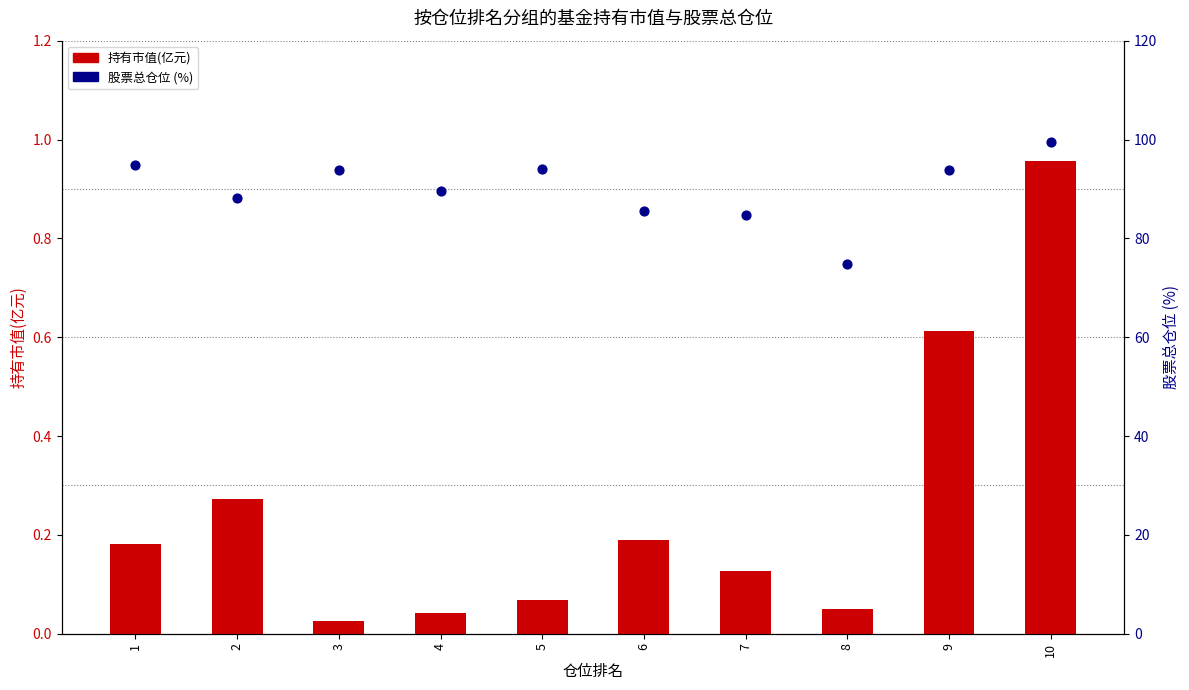

At which category is the sum across all series the highest?

10